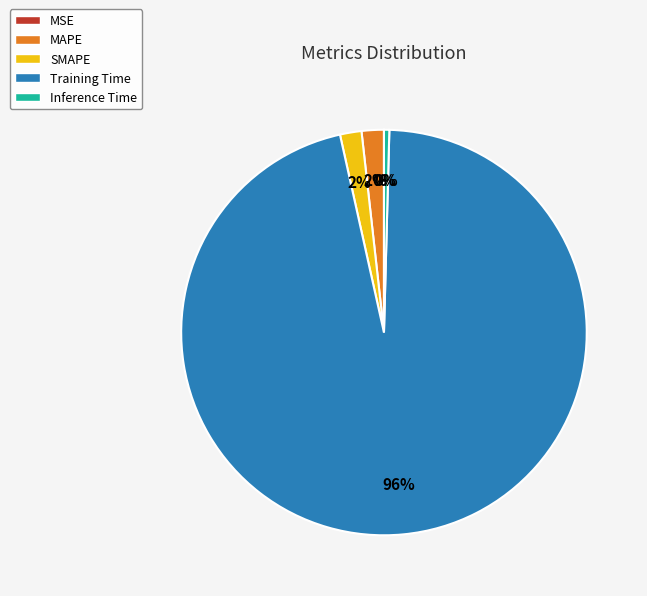

What percentage is the Training Time slice, to the nearest percent?

96%